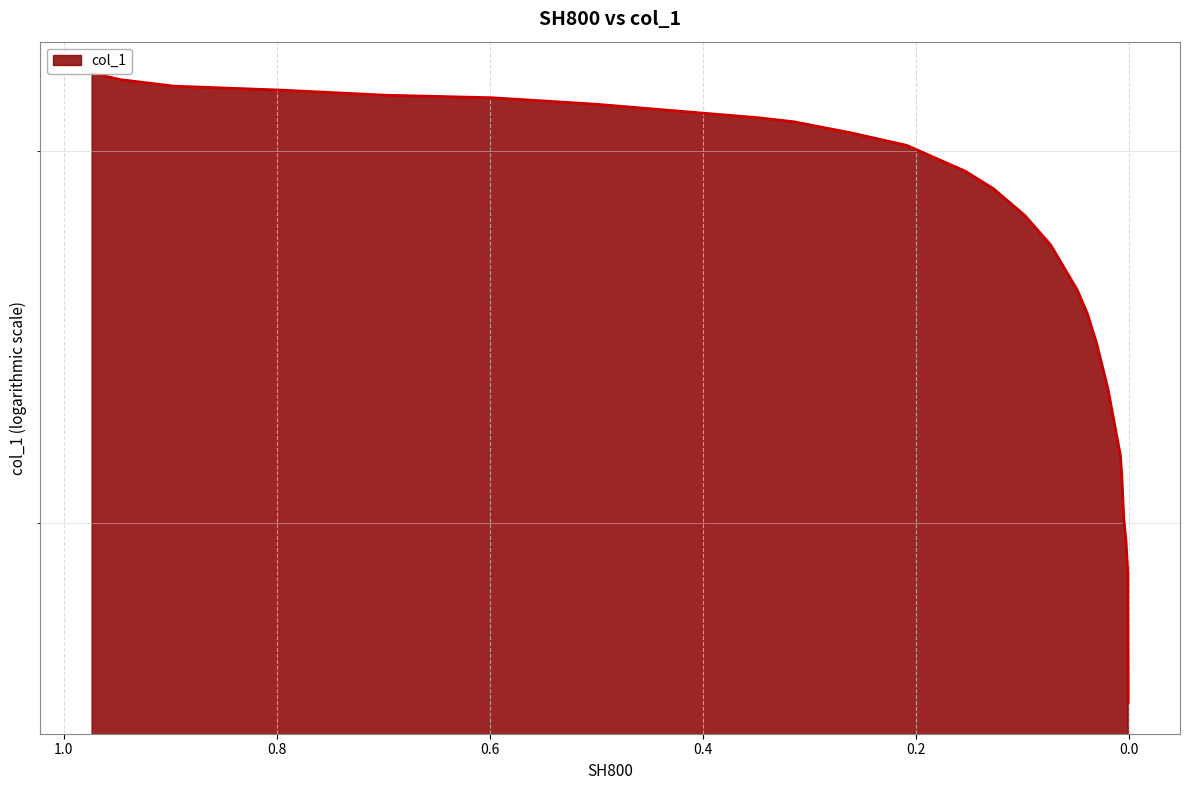

List the labels in order of value, smallest first.

0.0004, 0.0007, 0.0007, 0.0023, 0.0046, 0.0061, 0.0076, 0.0193, 0.0302, 0.0388, 0.0482, 0.0732, 0.0974, 0.1271, 0.1537, 0.2085, 0.261, 0.3142, 0.3479, 0.499, 0.5976, 0.6979, 0.7981, 0.8968, 0.9469, 0.9735